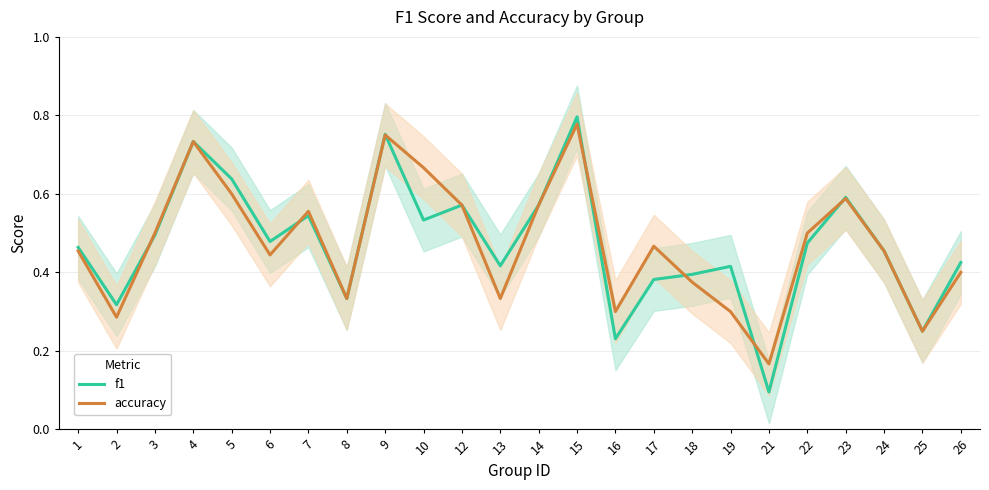

The accuracy series shows 0.7 at 10. True or false?

True